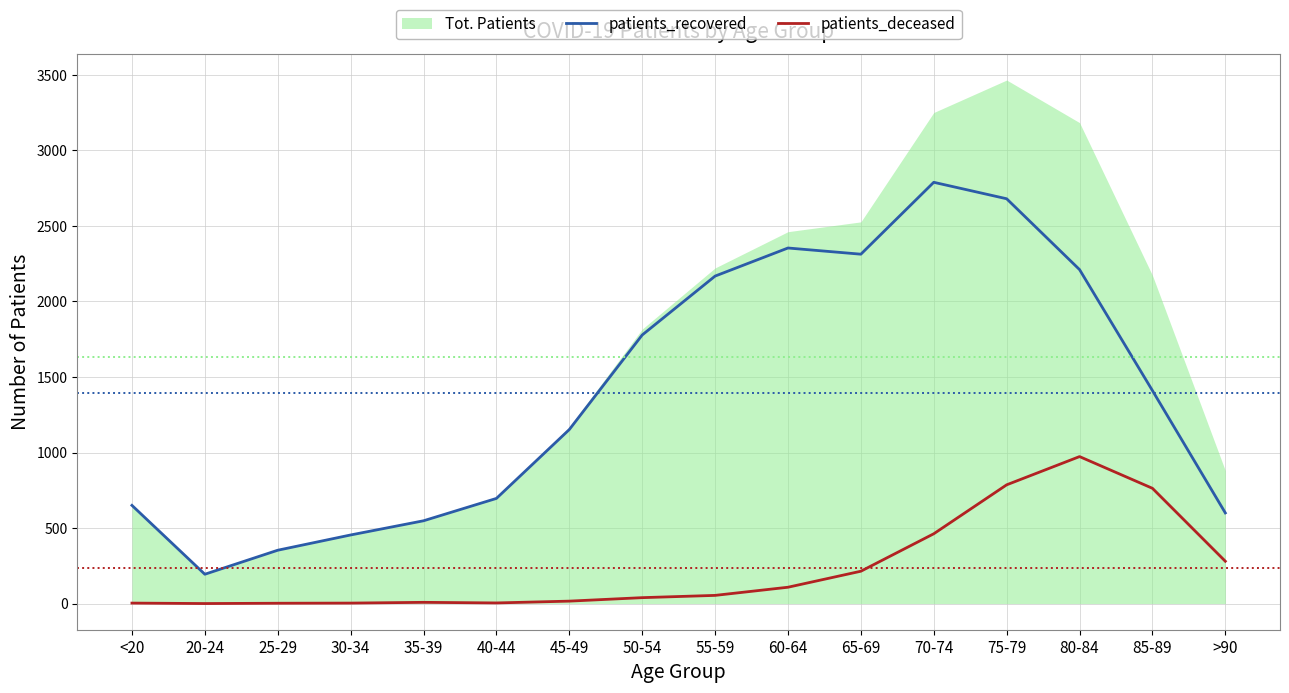

True or false: patients_recovered and patients_deceased intersect in this chart.

False